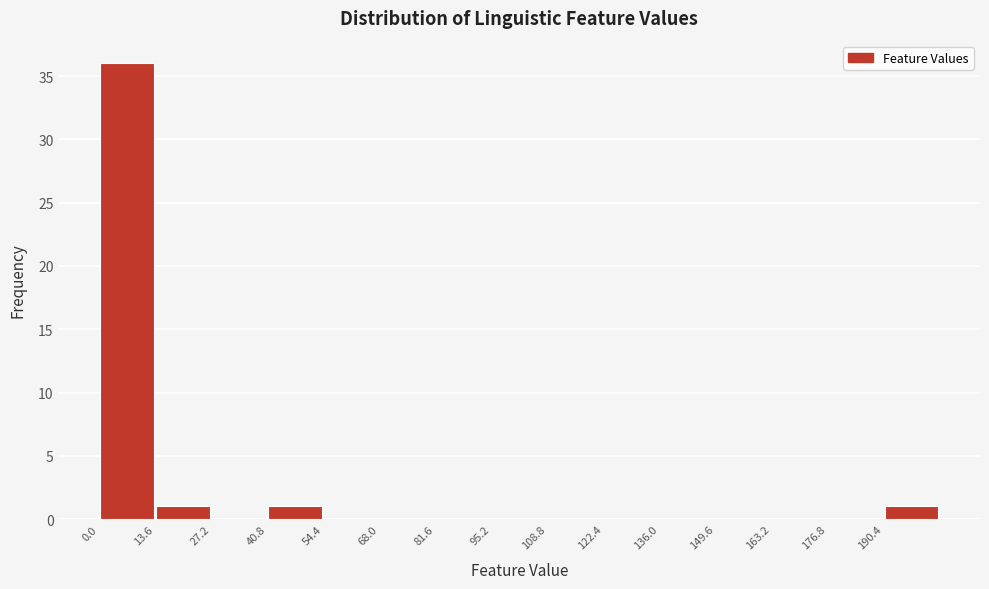

Reading left to right, list every bar in this chart as the range it spans on the x-axis followed by its height. Neither the bar edges nor the heights are printed on the chart, so give them approximately, as read against the axes.

0.0 to 13.6: 36
13.6 to 27.2: 1
27.2 to 40.8: 0
40.8 to 54.4: 1
54.4 to 68.0: 0
68.0 to 81.6: 0
81.6 to 95.2: 0
95.2 to 108.8: 0
108.8 to 122.4: 0
122.4 to 136.0: 0
136.0 to 149.6: 0
149.6 to 163.2: 0
163.2 to 176.8: 0
176.8 to 190.4: 0
190.4 to 204.0: 1